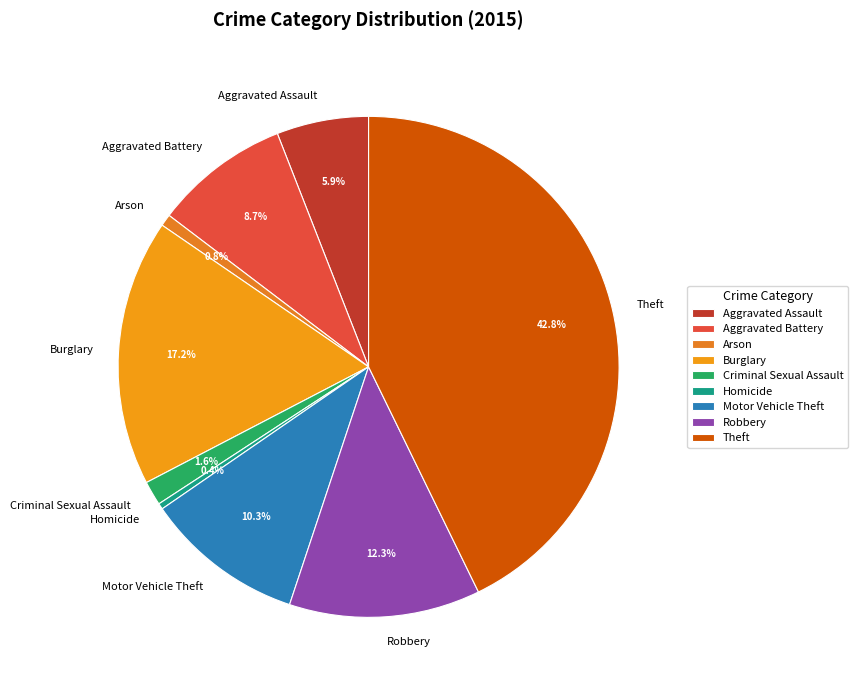

Is it true that Aggravated Assault is 6% of the pie?

True